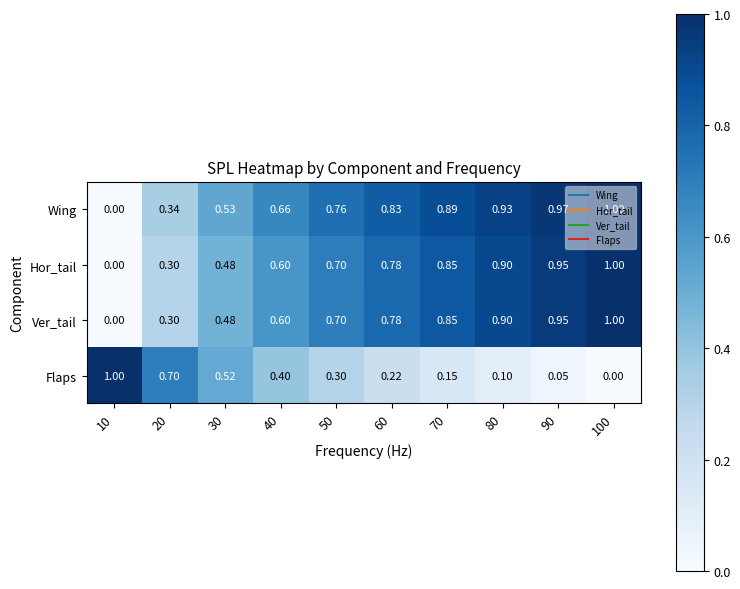

Which series has the largest total across all categories?

Wing